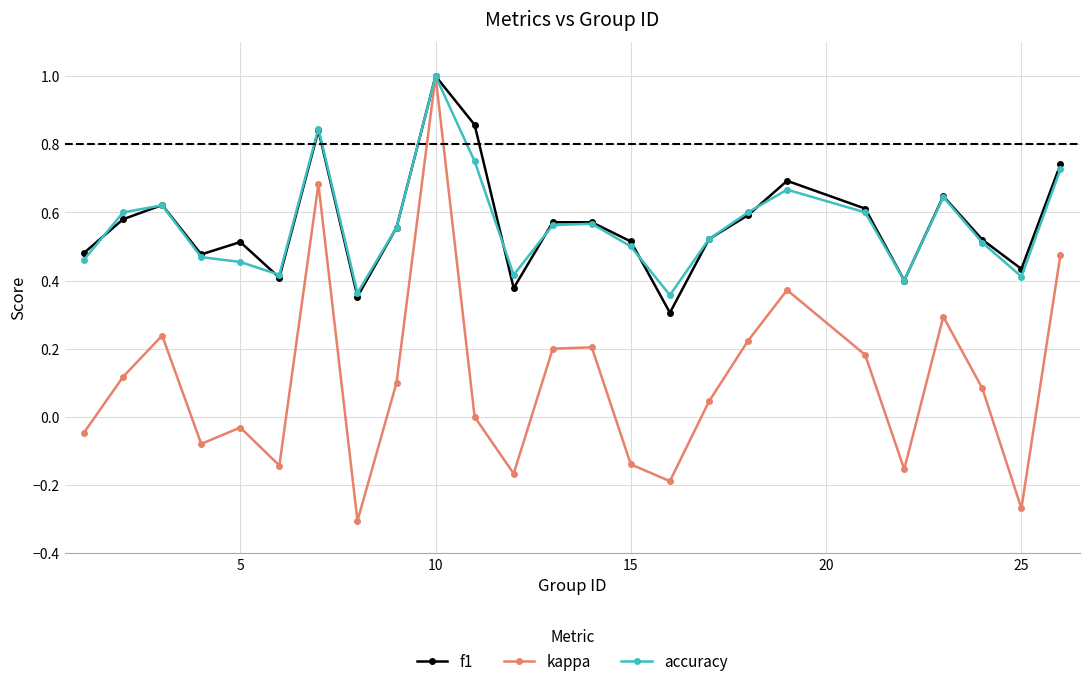

Which series has the largest range (max minus min)?

kappa